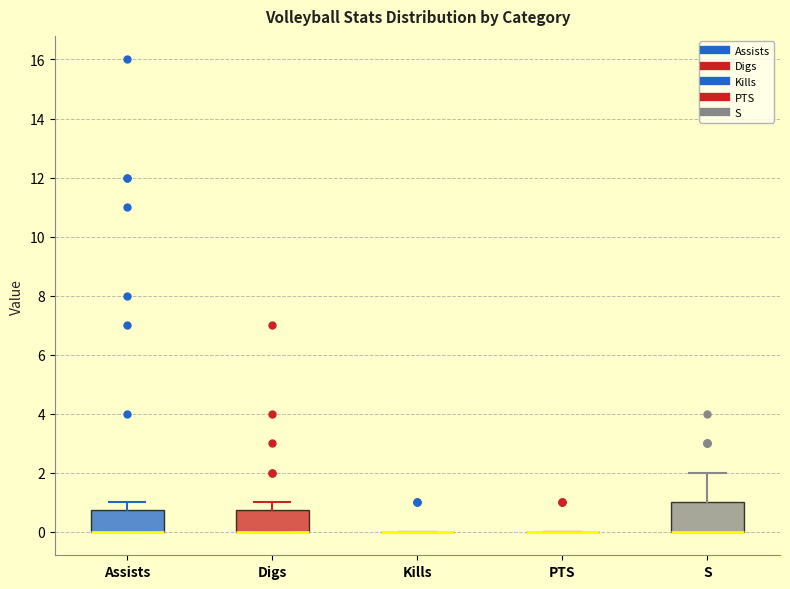

Reading left to right, transcribe this box plot: for each box, give where its median line is, the range the box spans, and where its two whiskers end, as read against the y-axis. The values are not printed on the chart, so give them approximately, as read against the axis.

Assists: median 0.0 (drawn on the box's lower edge), box 0.0 to 0.8, whiskers 0.0 to 1.0
Digs: median 0.0 (drawn on the box's lower edge), box 0.0 to 0.8, whiskers 0.0 to 1.0
Kills: box collapsed to a line at 0.0, whiskers 0.0 to 0.0
PTS: box collapsed to a line at 0.0, whiskers 0.0 to 0.0
S: median 0.0 (drawn on the box's lower edge), box 0.0 to 1.0, whiskers 0.0 to 2.0